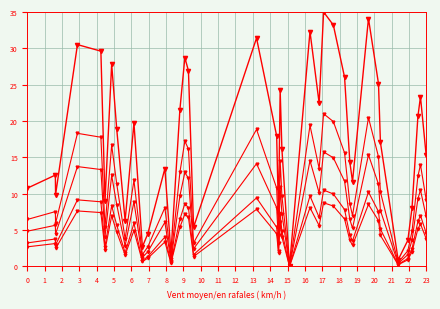

Count the number of categories in the chart.

40